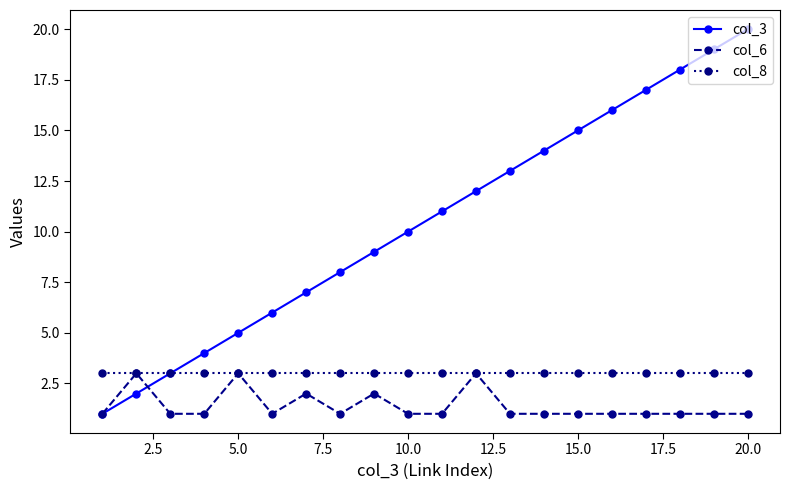

Which series has the widest spread of values?

col_3